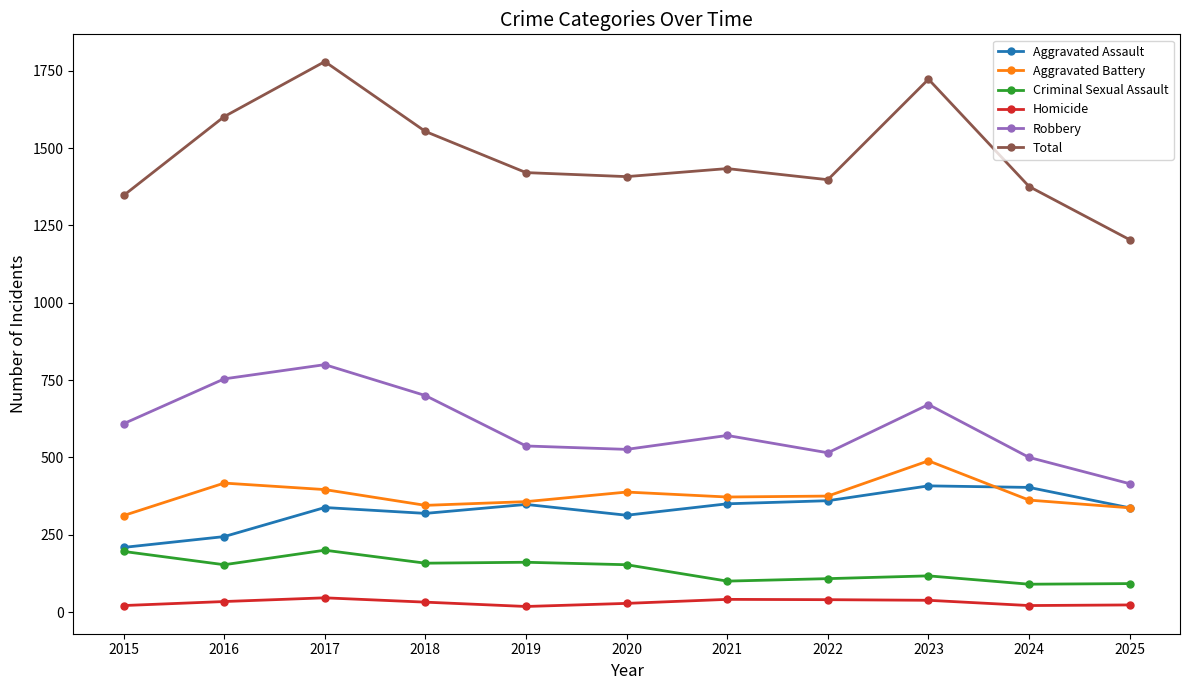

At which category does Robbery reach its first local peak?

2017